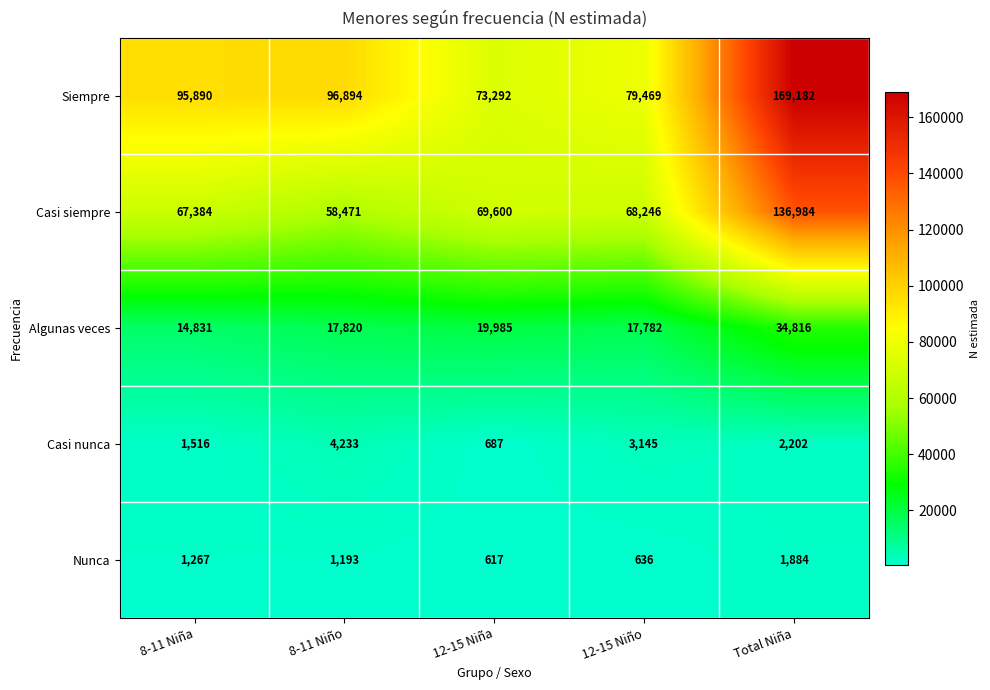

Reading right to left, extract all data points from this chart.

Siempre: Total Niña=169182	12-15 Niño=79469	12-15 Niña=73292	8-11 Niño=96894	8-11 Niña=95890
Casi siempre: Total Niña=136984	12-15 Niño=68246	12-15 Niña=69600	8-11 Niño=58471	8-11 Niña=67384
Algunas veces: Total Niña=34816	12-15 Niño=17782	12-15 Niña=19985	8-11 Niño=17820	8-11 Niña=14831
Casi nunca: Total Niña=2202	12-15 Niño=3145	12-15 Niña=687	8-11 Niño=4233	8-11 Niña=1516
Nunca: Total Niña=1884	12-15 Niño=636	12-15 Niña=617	8-11 Niño=1193	8-11 Niña=1267